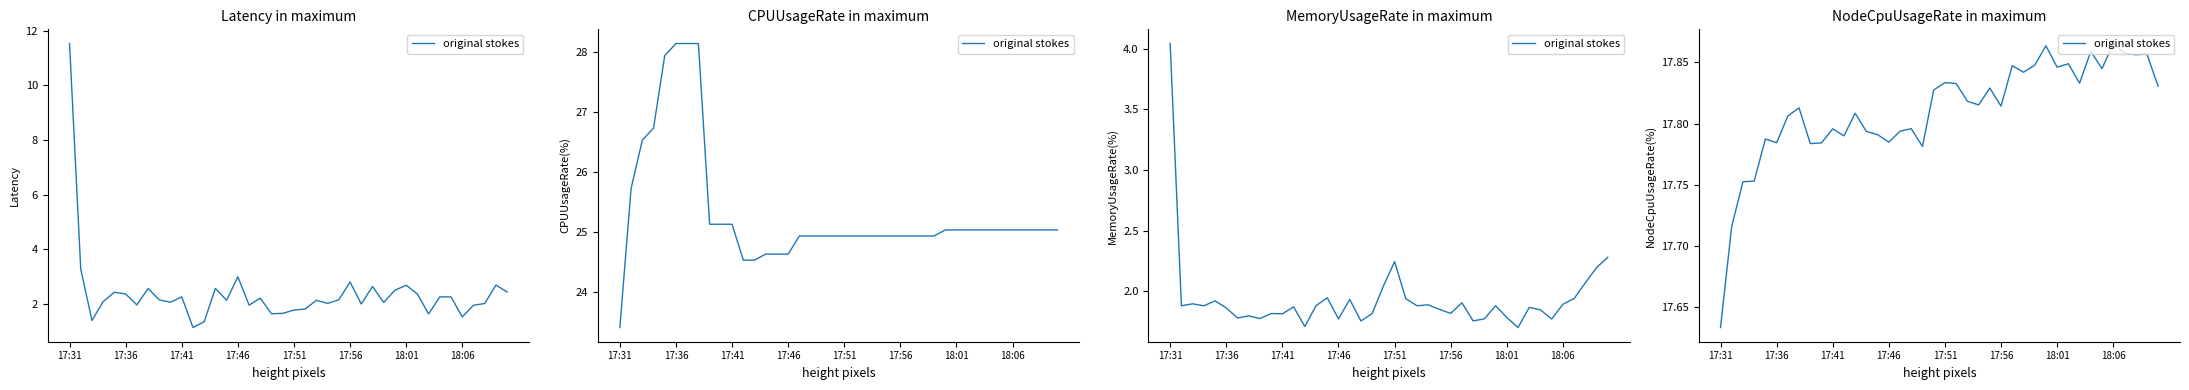

True or false: the data shows 5.9 at 31.

False